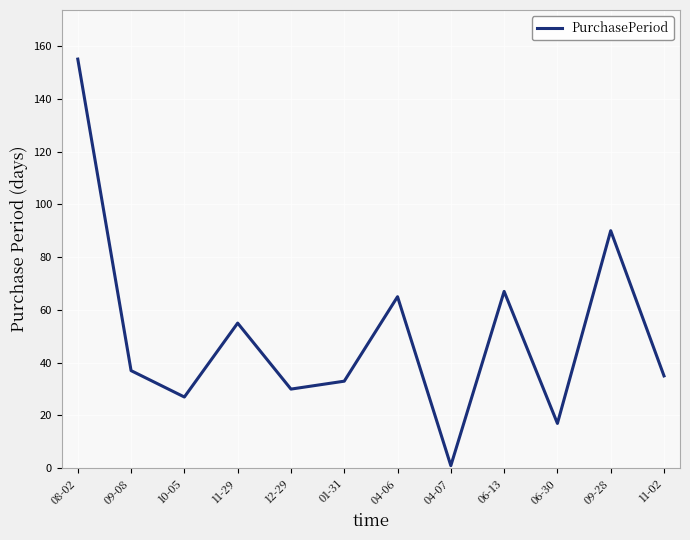

What is the change in value from 09-08 to 06-13?

+30